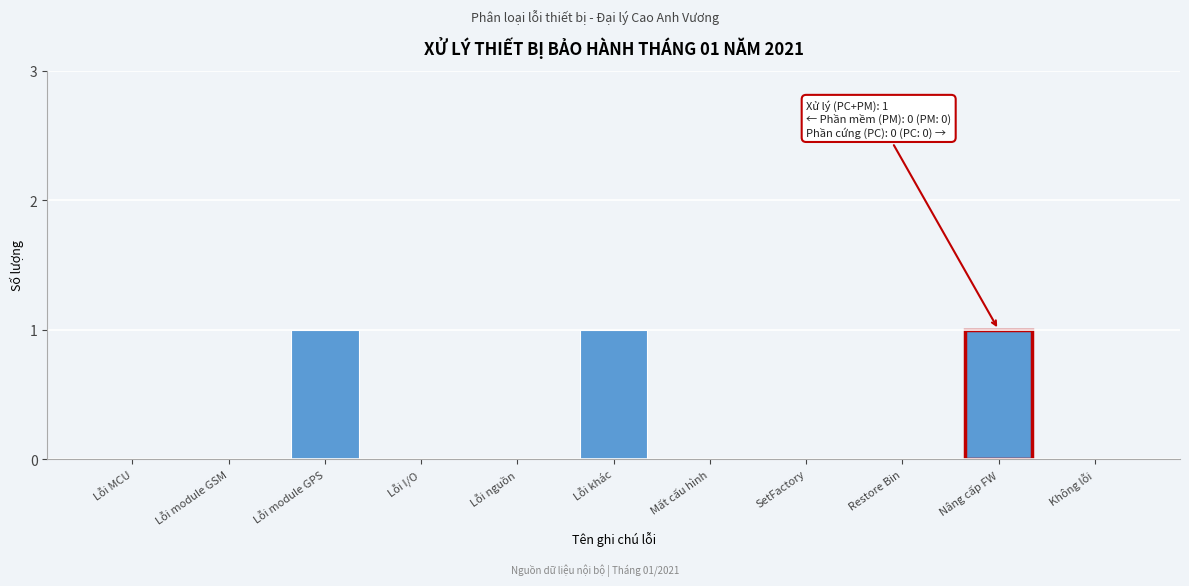

Reading left to right, extract all data points from this chart.

Lỗi MCU=0	Lỗi module GSM=0	Lỗi module GPS=1	Lỗi I/O=0	Lỗi nguồn=0	Lỗi khác=1	Mất cấu hình=0	SetFactory=0	Restore Bin=0	Nâng cấp FW=1	Không lỗi=0